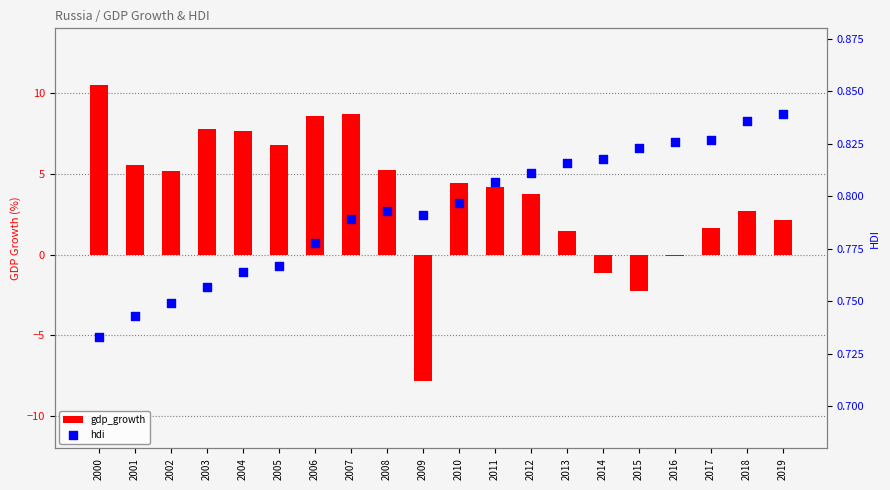

Which series has the largest total across all categories?

gdp_growth